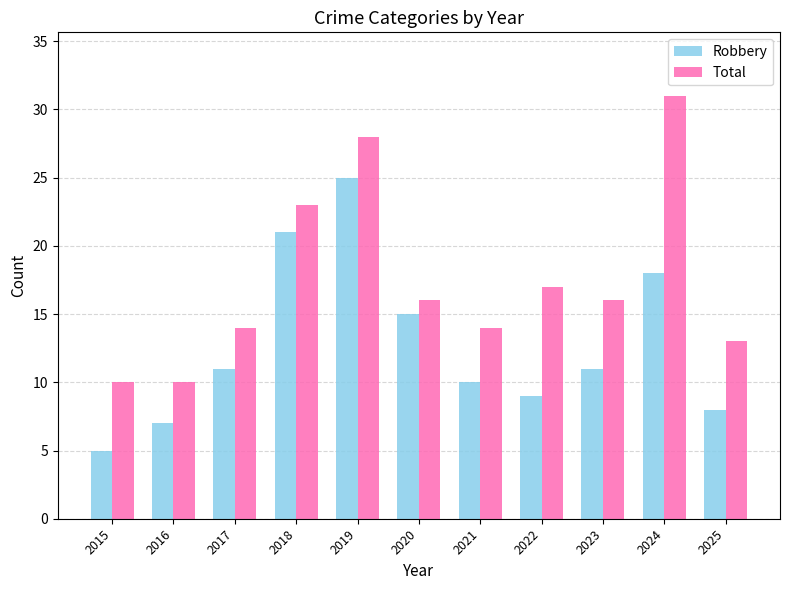

The value of Total at 2022 is 17. True or false?

True